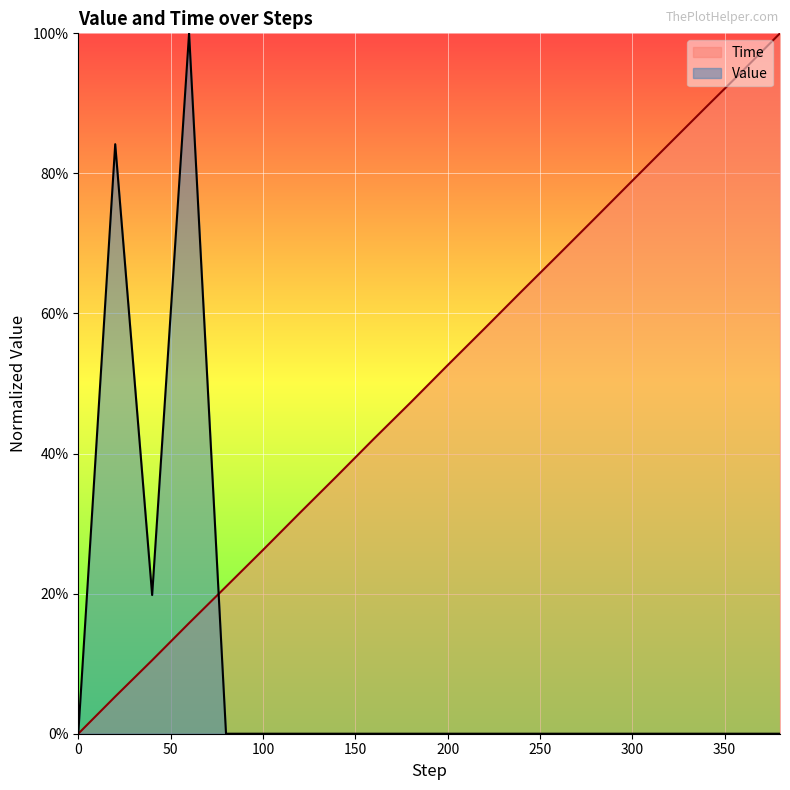

True or false: Value and Time intersect in this chart.

True